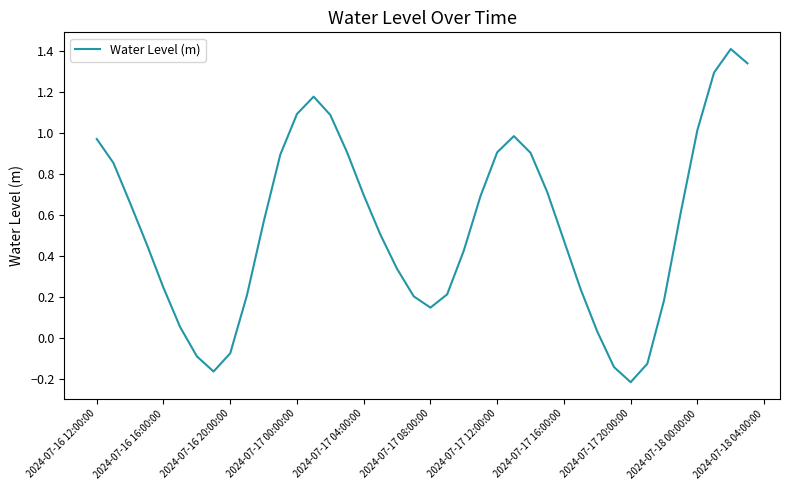

What is the difference between the maximum and minimum values?

1.6